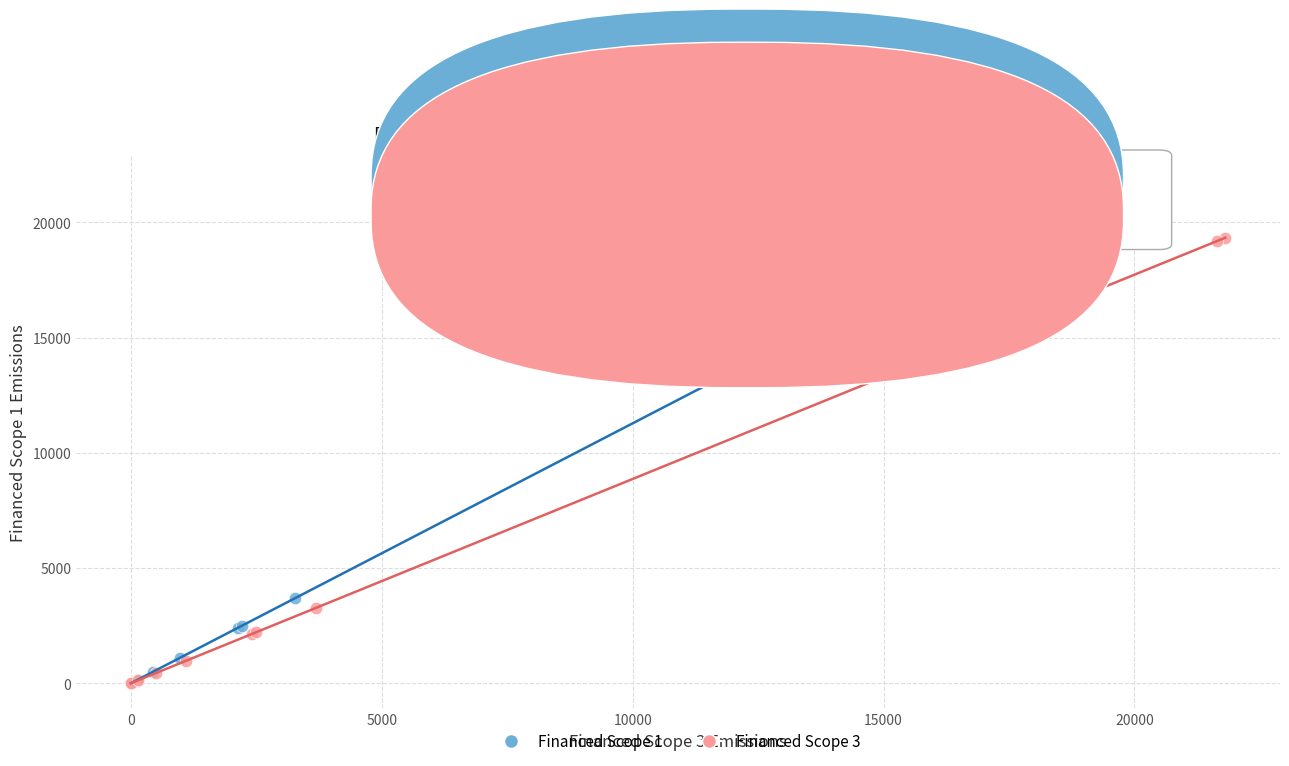

Which series contains the highest Y value?

Financed Scope 1